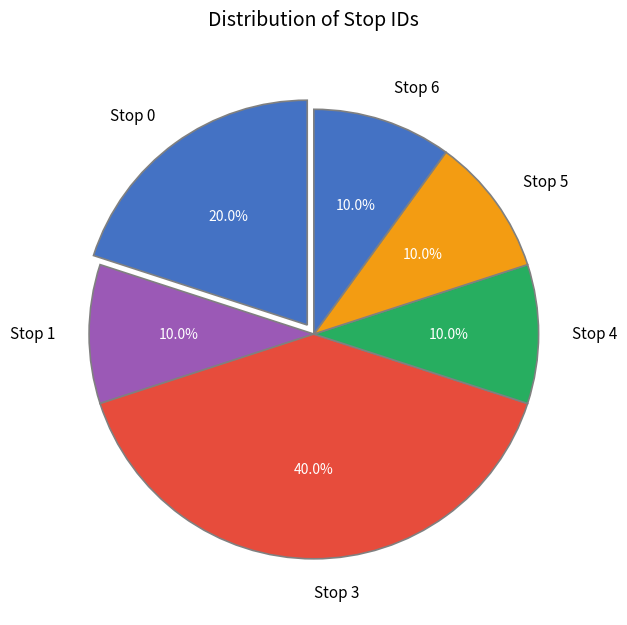

To the nearest percent, what percentage of the pie is Stop 3?

40%